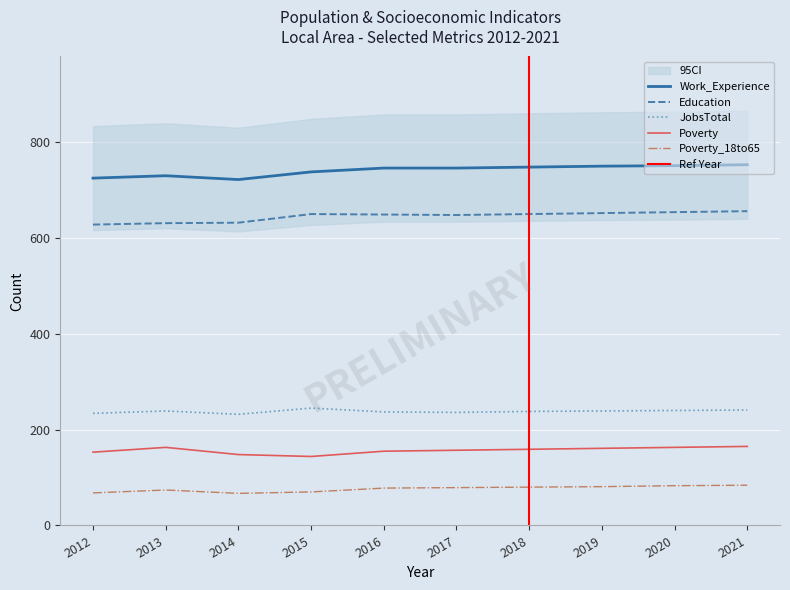

The value of Poverty at 2021 is 165. True or false?

True